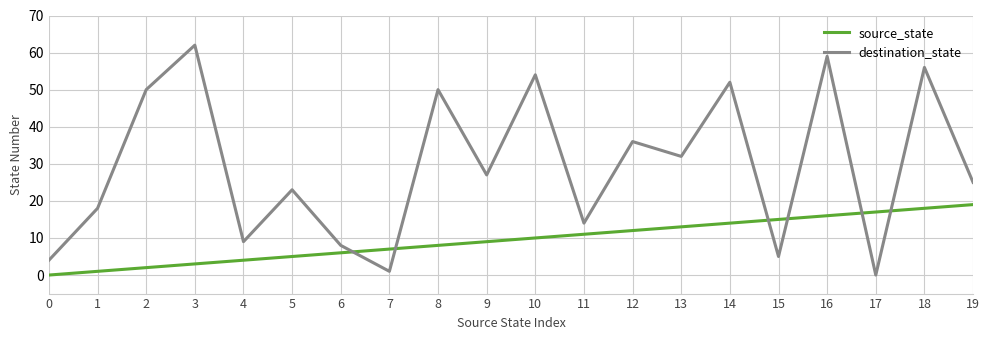

List the series in order of their peak value, lowest first.

source_state, destination_state